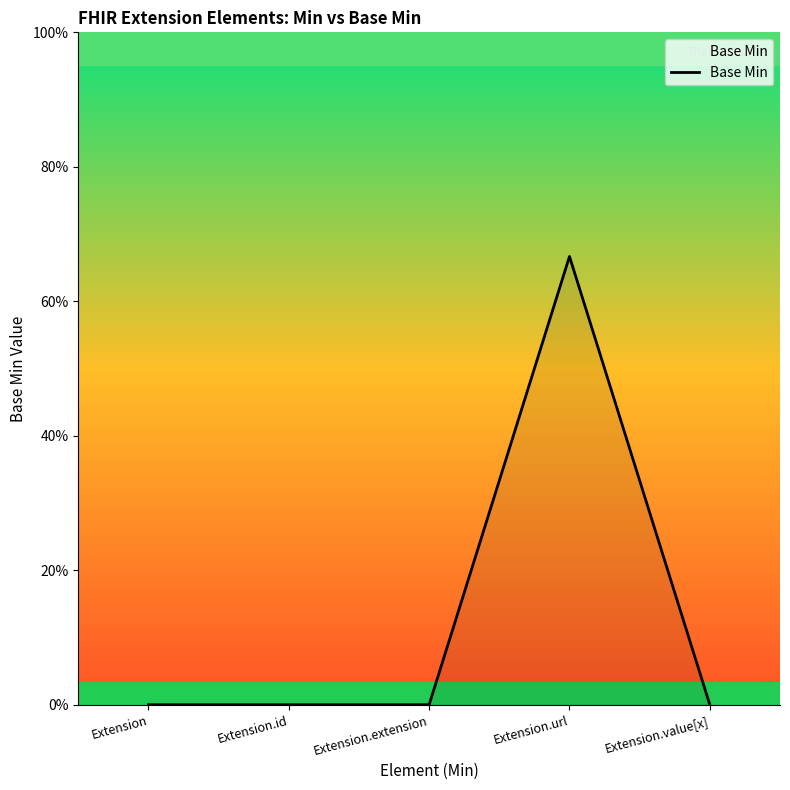

Which has a higher value, Extension.value[x] or Extension.url?

Extension.url